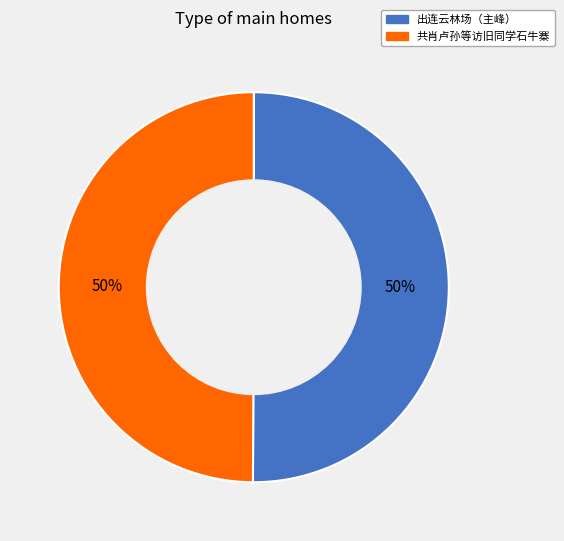

To the nearest percent, what is the average slice percentage?

50%